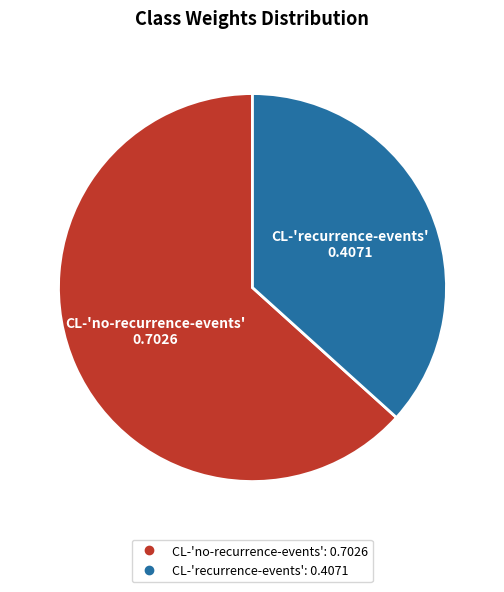

How many segments does this pie chart have?

2